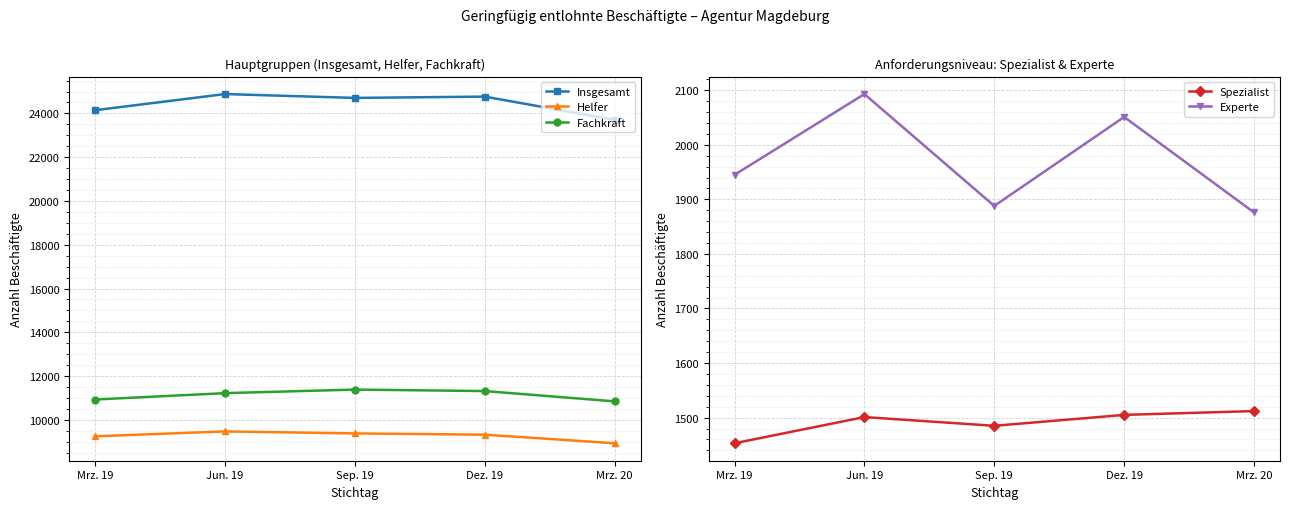

Which series has the largest total across all categories?

Insgesamt